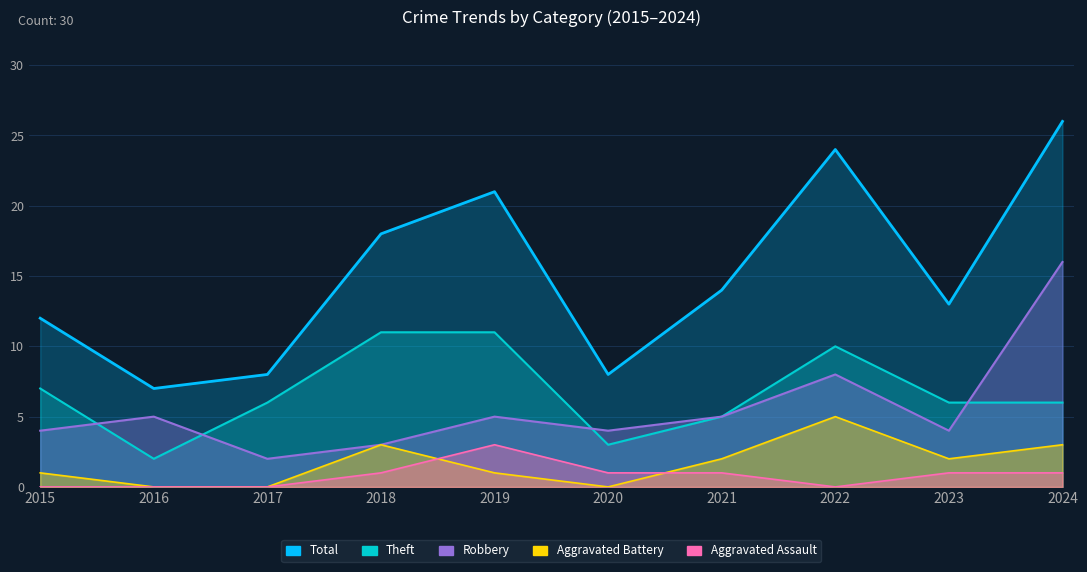

How many lines are shown in the chart?

5